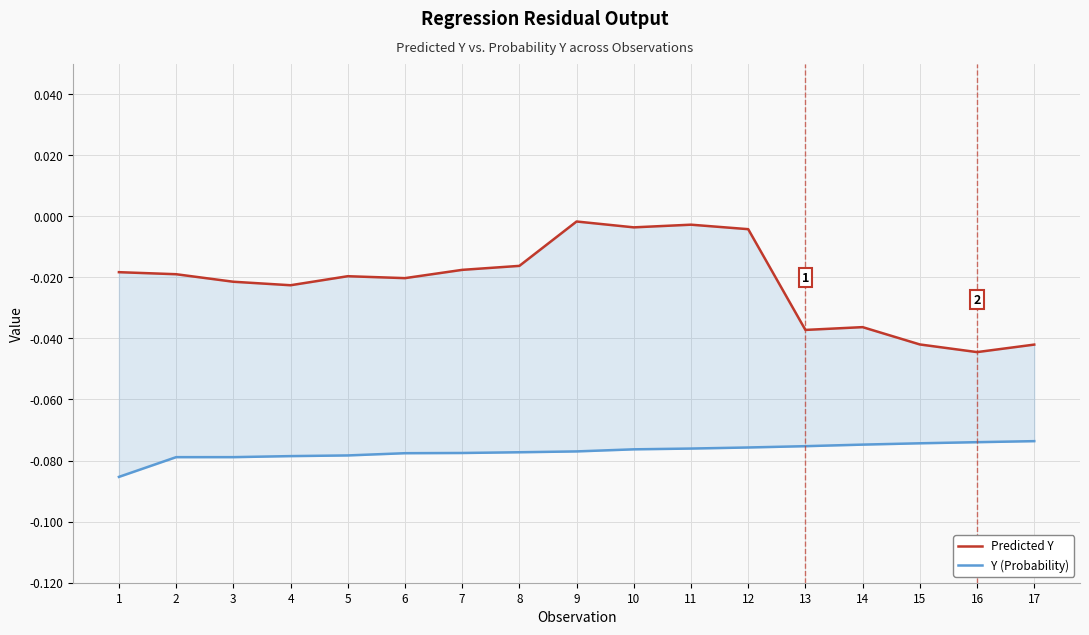

What is the sum of the Predicted Y values at 5 and 14?

-0.1